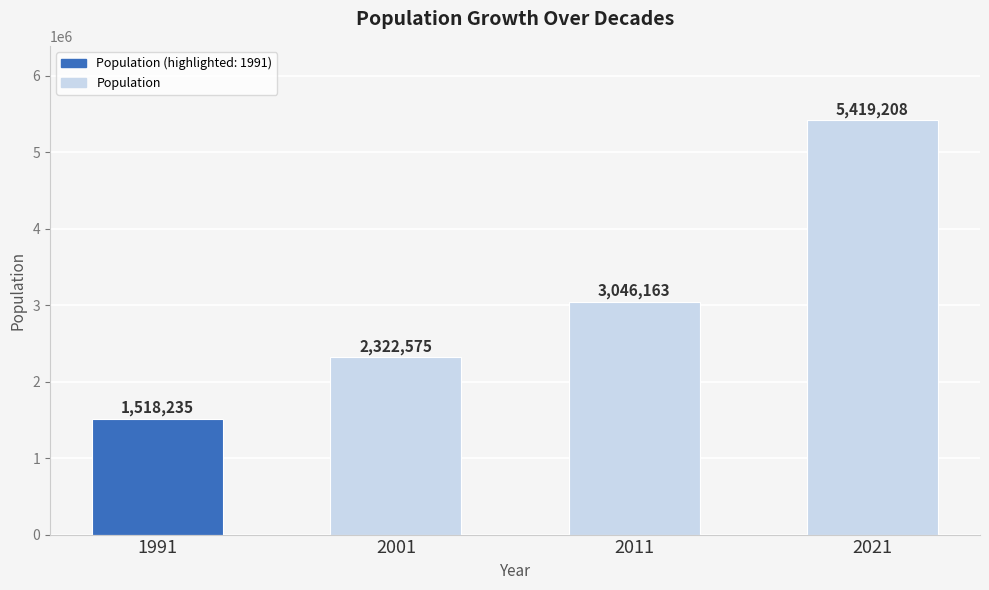

How many values are between 2322575 and 5419208?

3